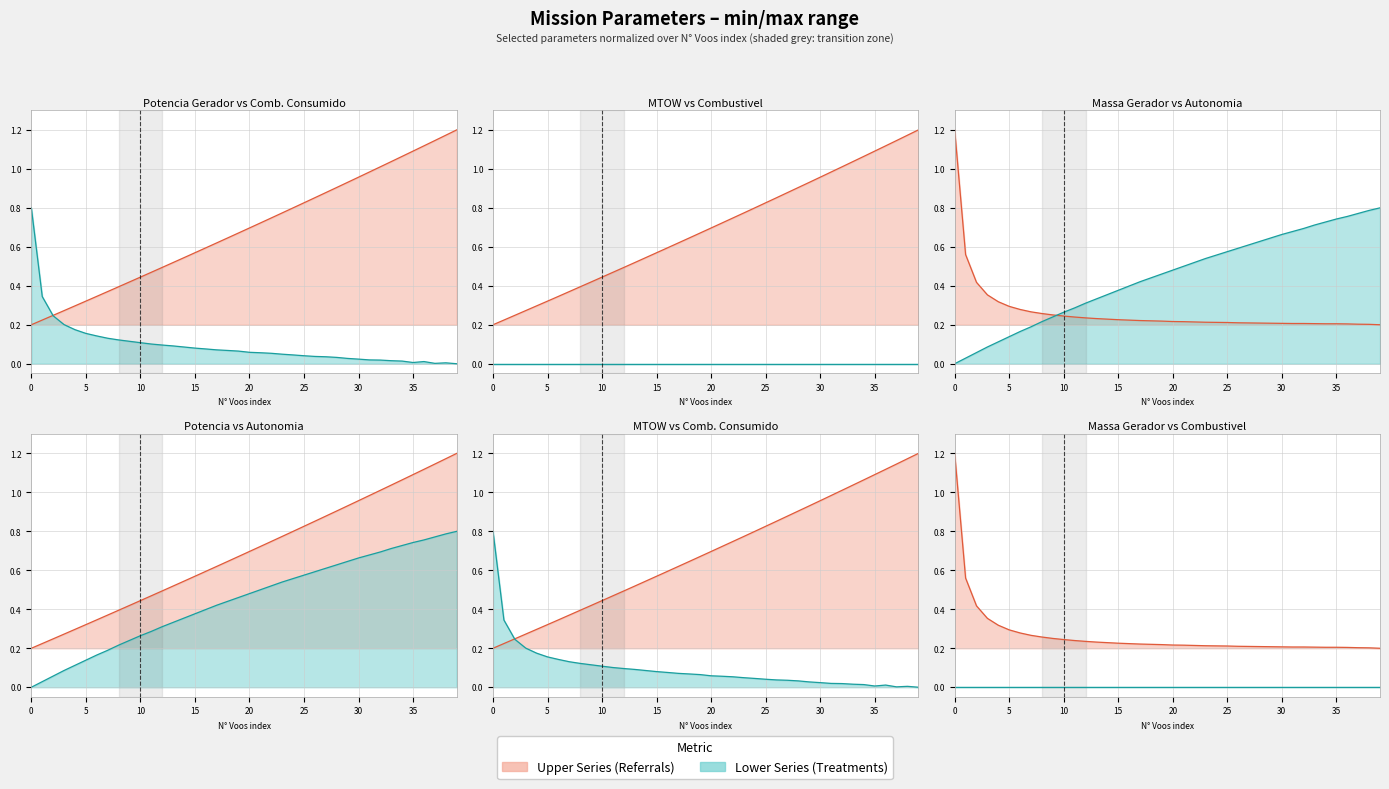

What value does the Massa gerador line series have at 12?

0.2